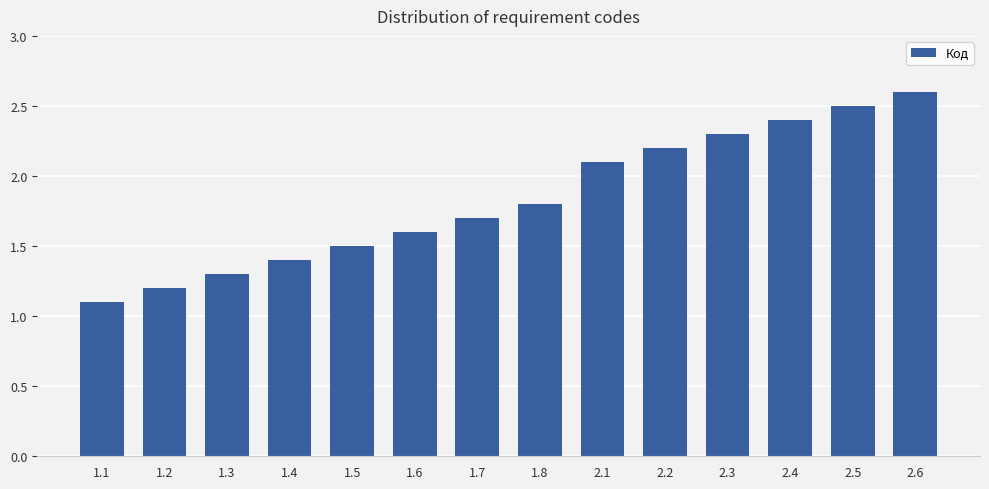

What position from the right is 1.4?

11